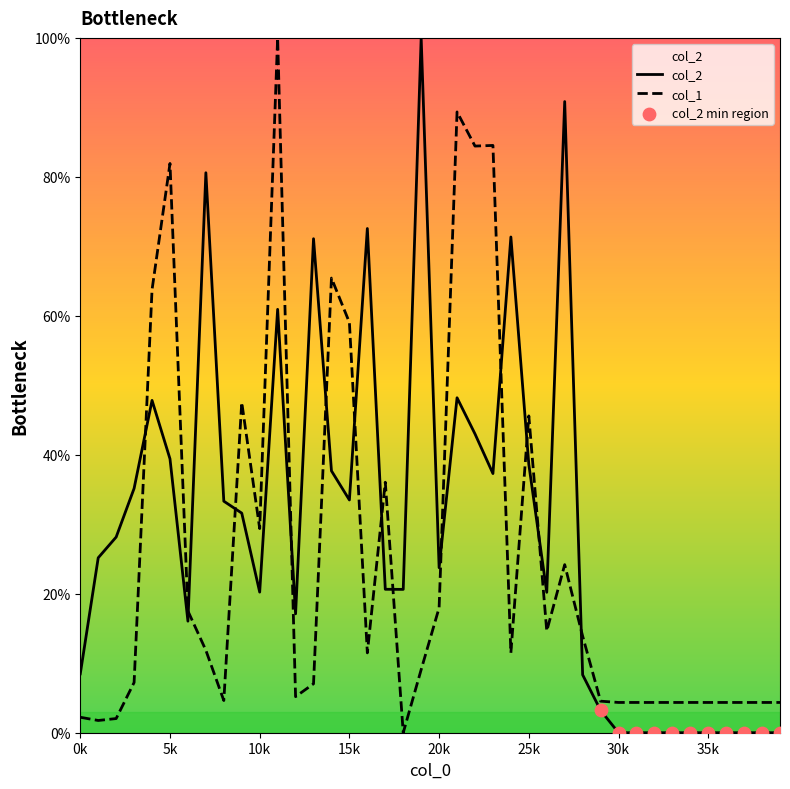

What is the total value across all series at 38?

4.4